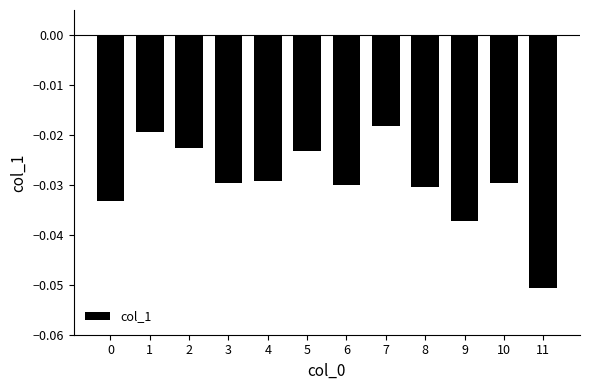

Are the bars horizontal?

No